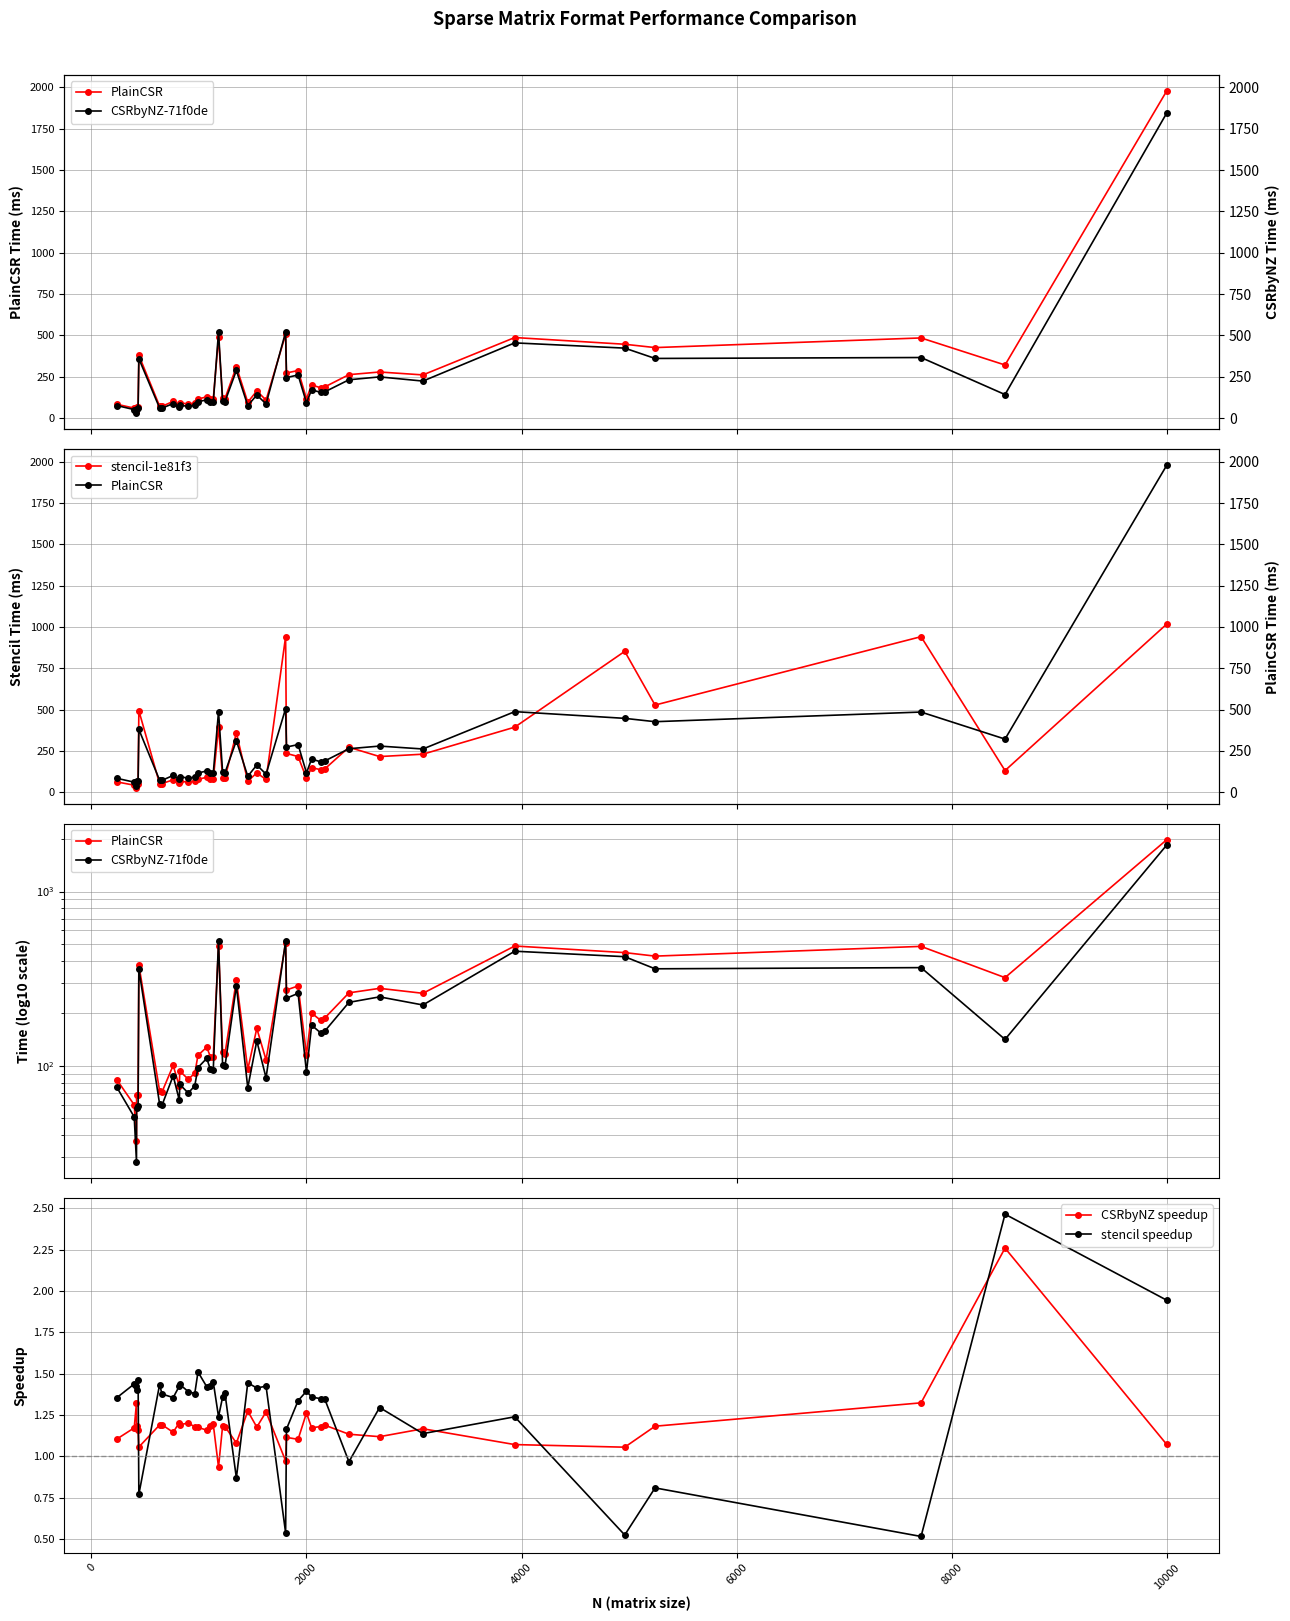

Which series ends up on top after the final intersection of CSRbyNZ speedup and stencil speedup?

stencil speedup